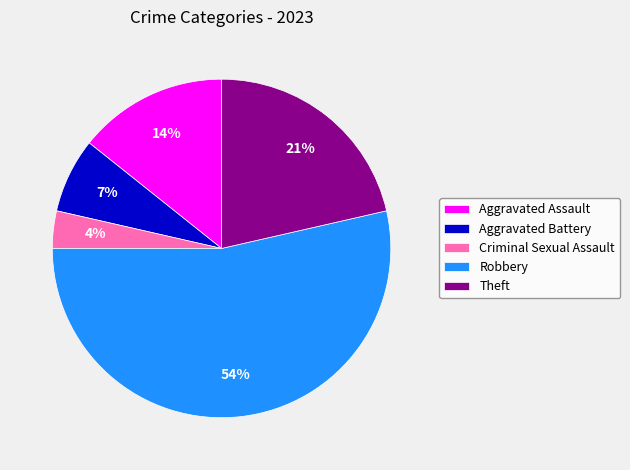

True or false: Theft accounts for 21% of the total.

True